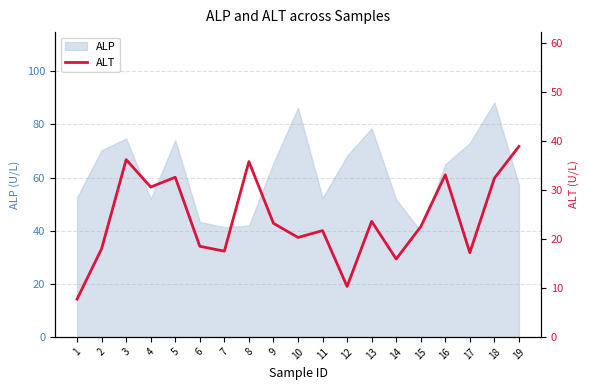

True or false: the data has more than 1 interior local peaks.

True